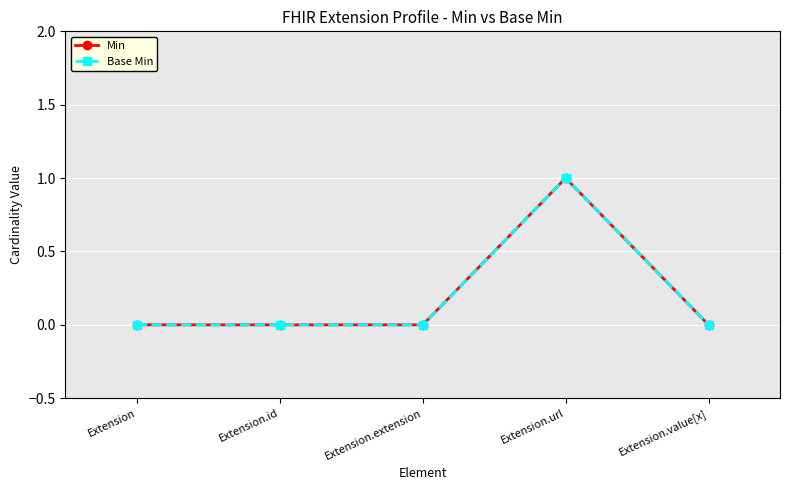

True or false: Base Min and Min intersect in this chart.

False